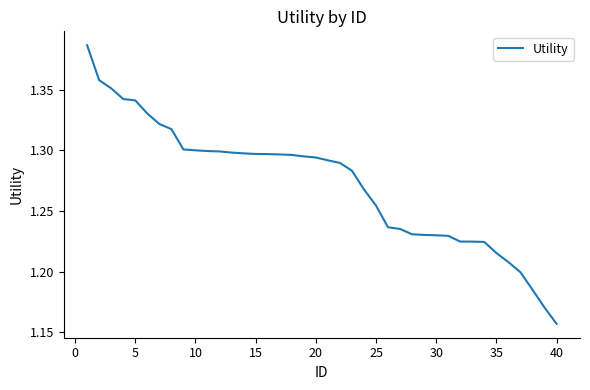

Reading right to left, transcribe all the data shown in this chart.

1.2	1.2	1.2	1.2	1.2	1.2	1.2	1.2	1.2	1.2	1.2	1.2	1.2	1.2	1.2	1.3	1.3	1.3	1.3	1.3	1.3	1.3	1.3	1.3	1.3	1.3	1.3	1.3	1.3	1.3	1.3	1.3	1.3	1.3	1.3	1.3	1.3	1.4	1.4	1.4